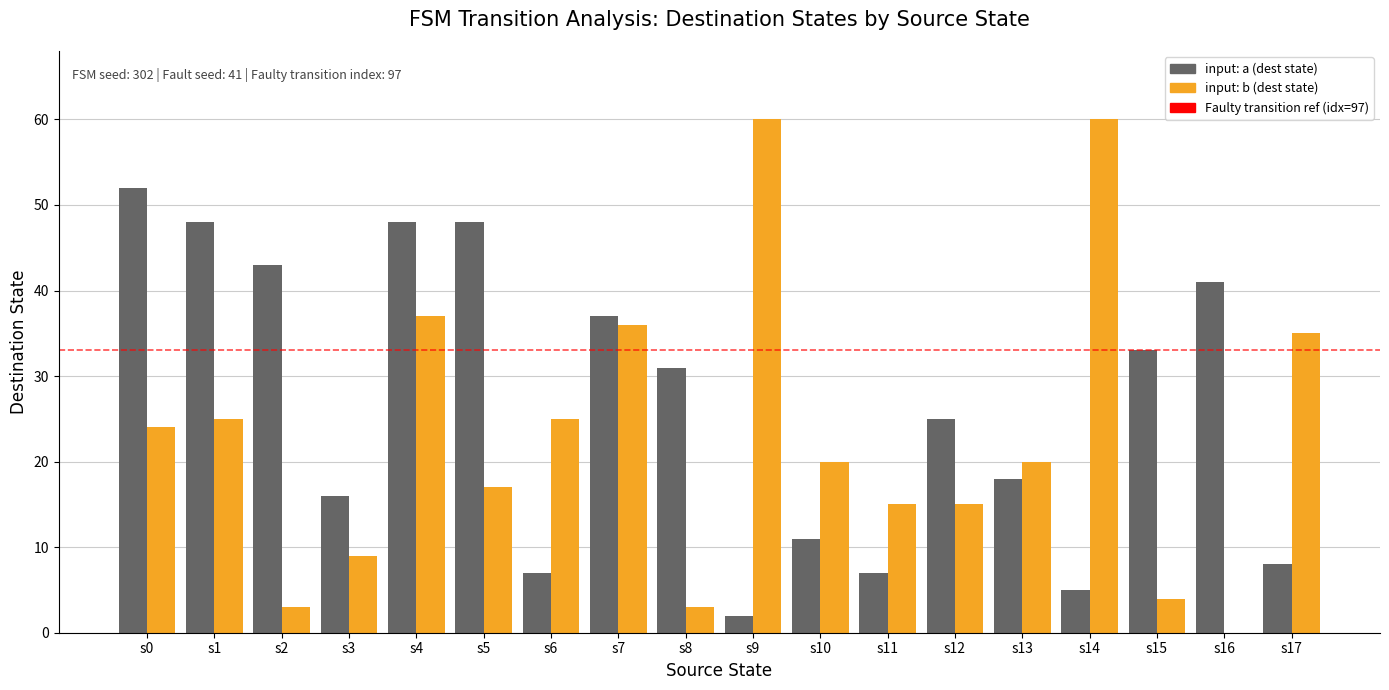

What is the maximum value shown in the chart?

60